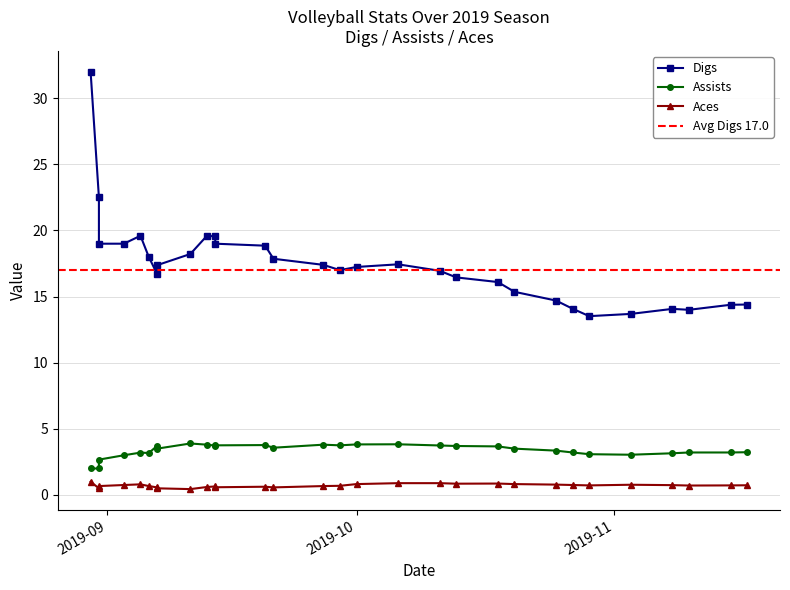

What is the maximum value shown in the chart?

32.0